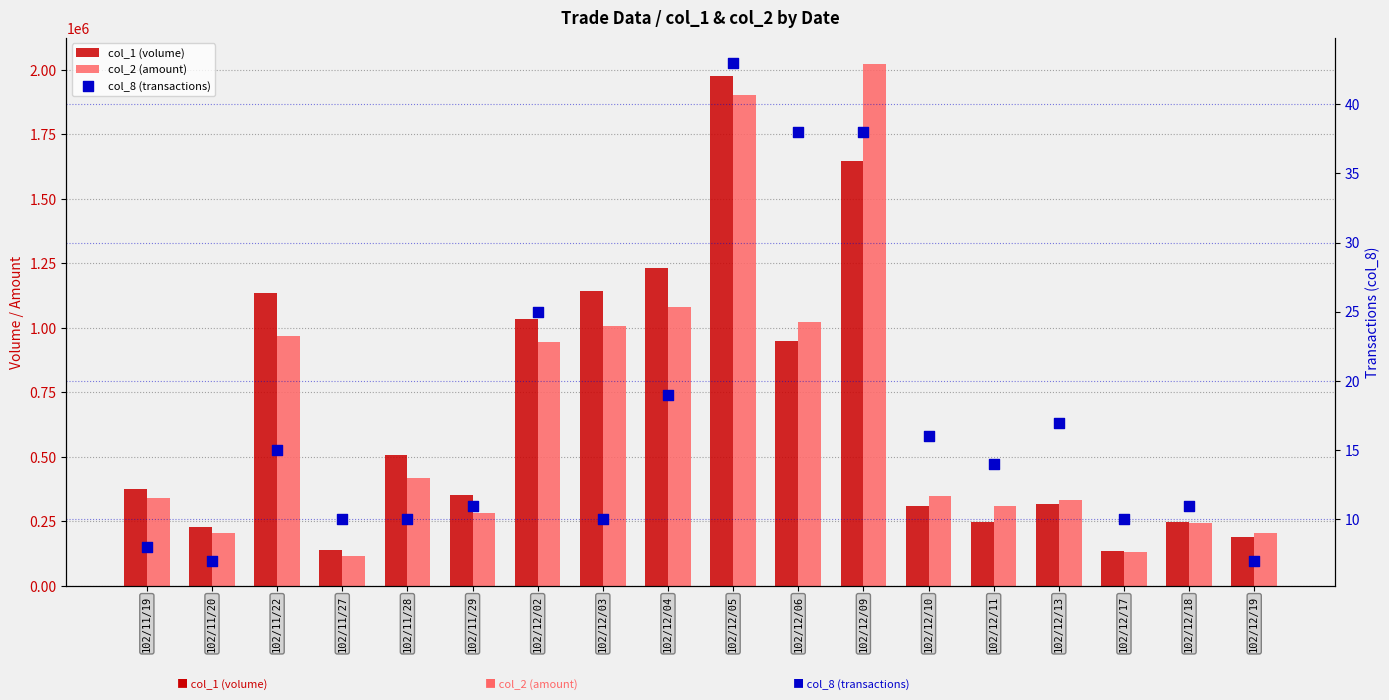

Which series has the widest spread of Y values?

col_2 (amount)